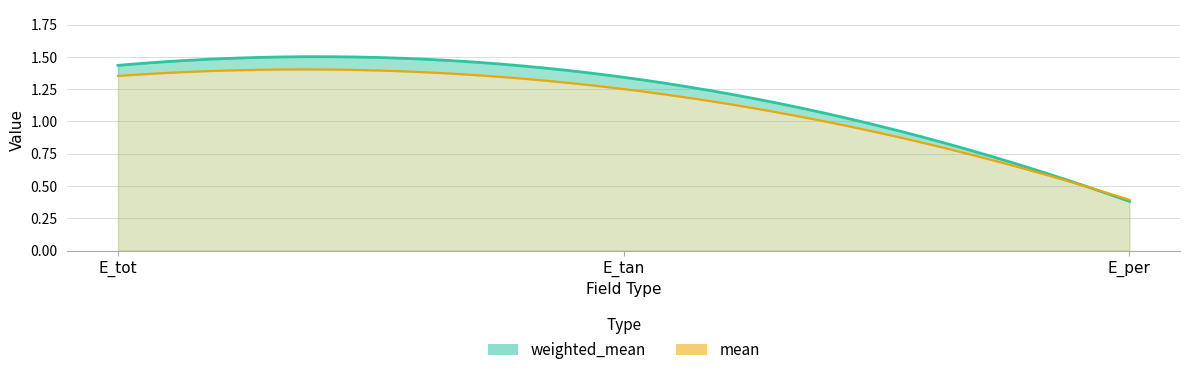

At E_per, list the series in order from smallest to largest.

weighted_mean, mean